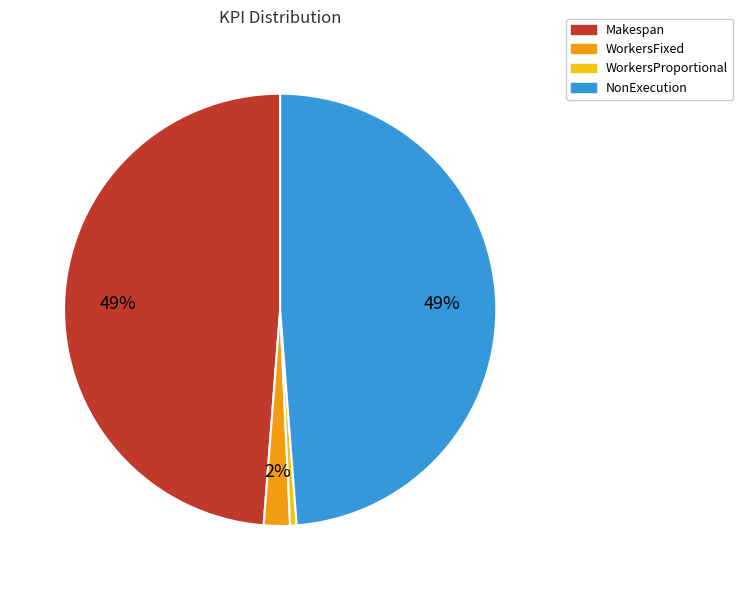

What percentage is the Makespan slice, to the nearest percent?

49%